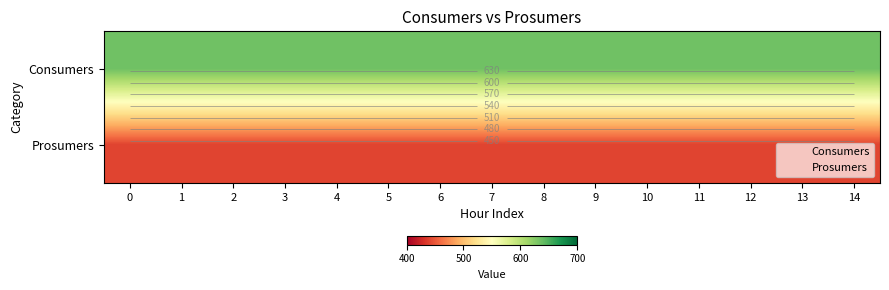

List the series in order of their peak value, highest first.

Consumers, Prosumers